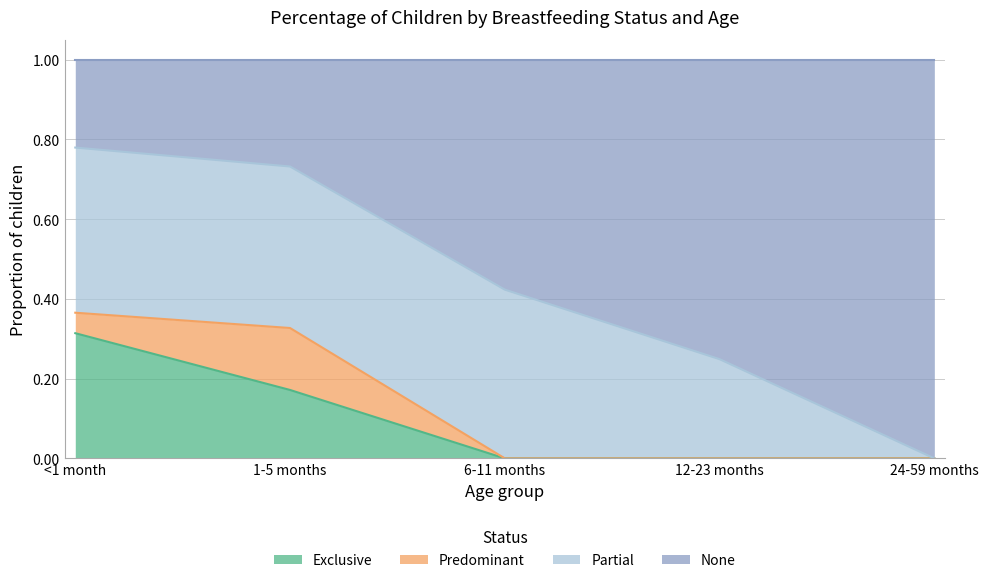

At which category does the chart reach its minimum across all series?

6-11 months